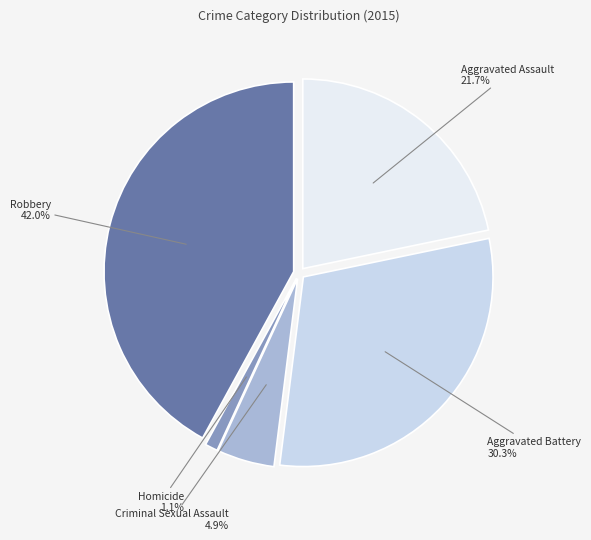

True or false: Aggravated Battery accounts for 30% of the total.

True